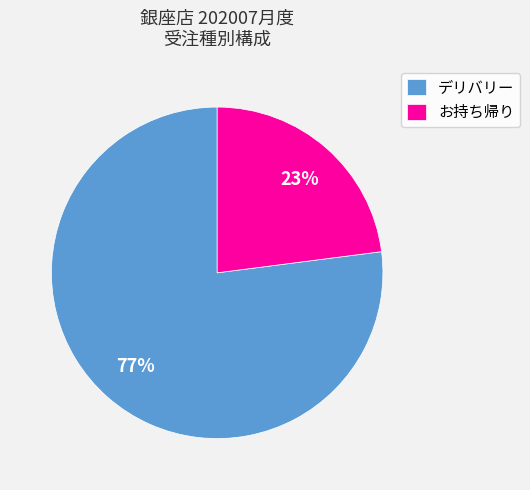

Which slice is the smallest?

お持ち帰り